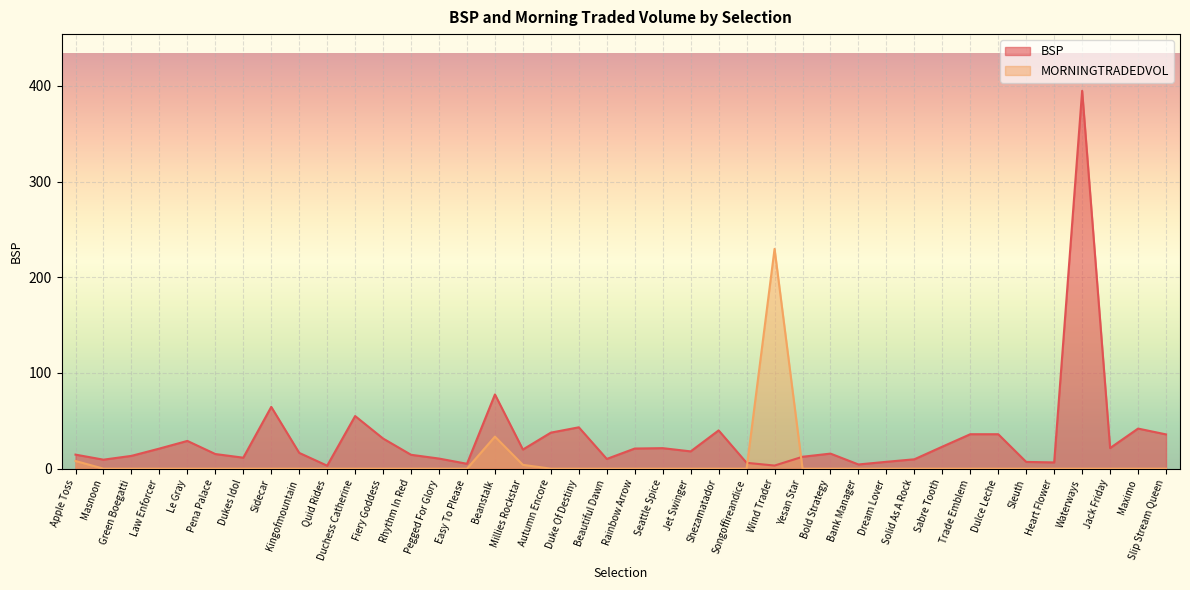

At which label is MORNINGTRADEDVOL closest to 114?

Beanstalk